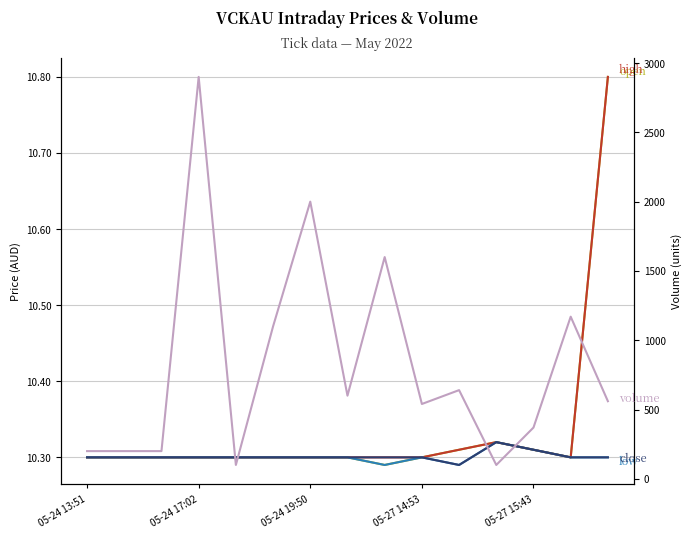

What are all the series names shown in the legend?

open, high, low, close, volume